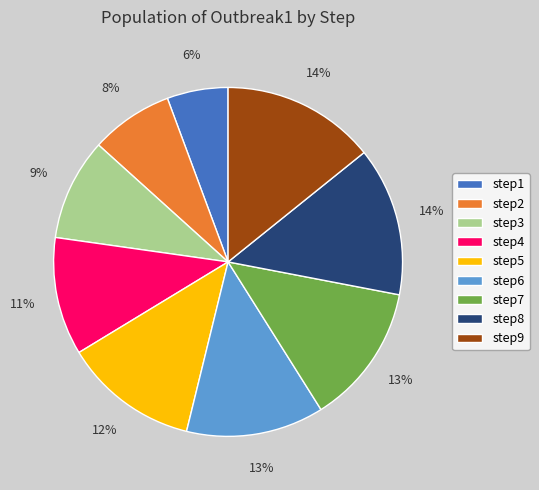

Is it true that step5 is 12% of the pie?

True